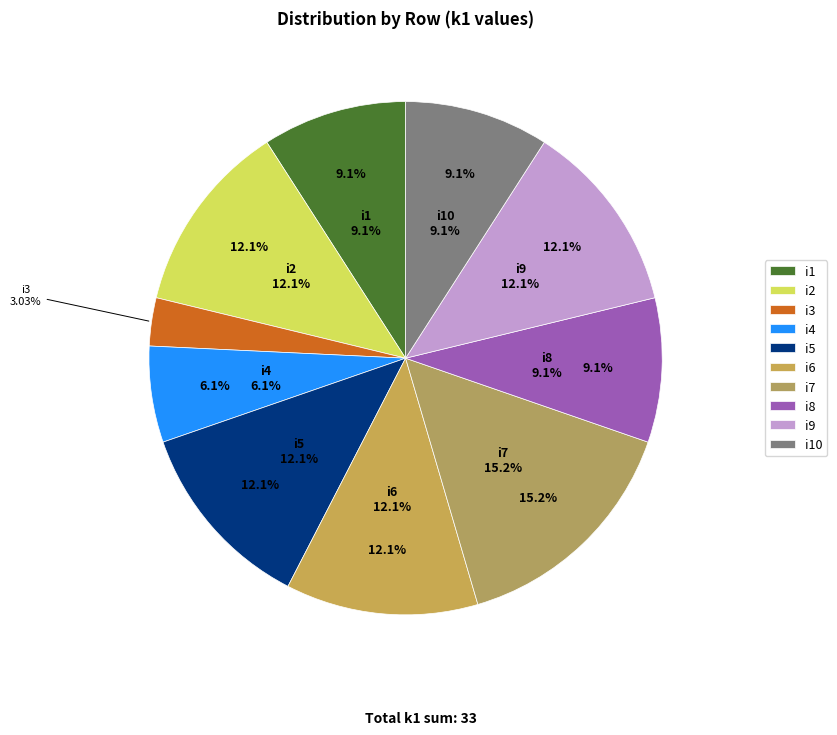

What percentage is the i9 slice, to the nearest percent?

12%